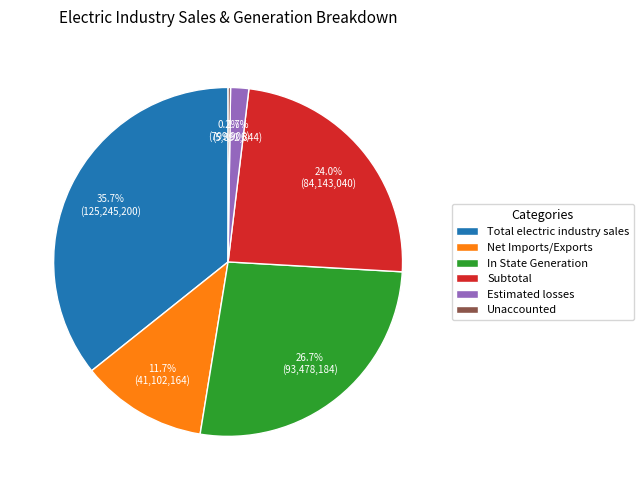

To the nearest percent, what is the average slice percentage?

17%